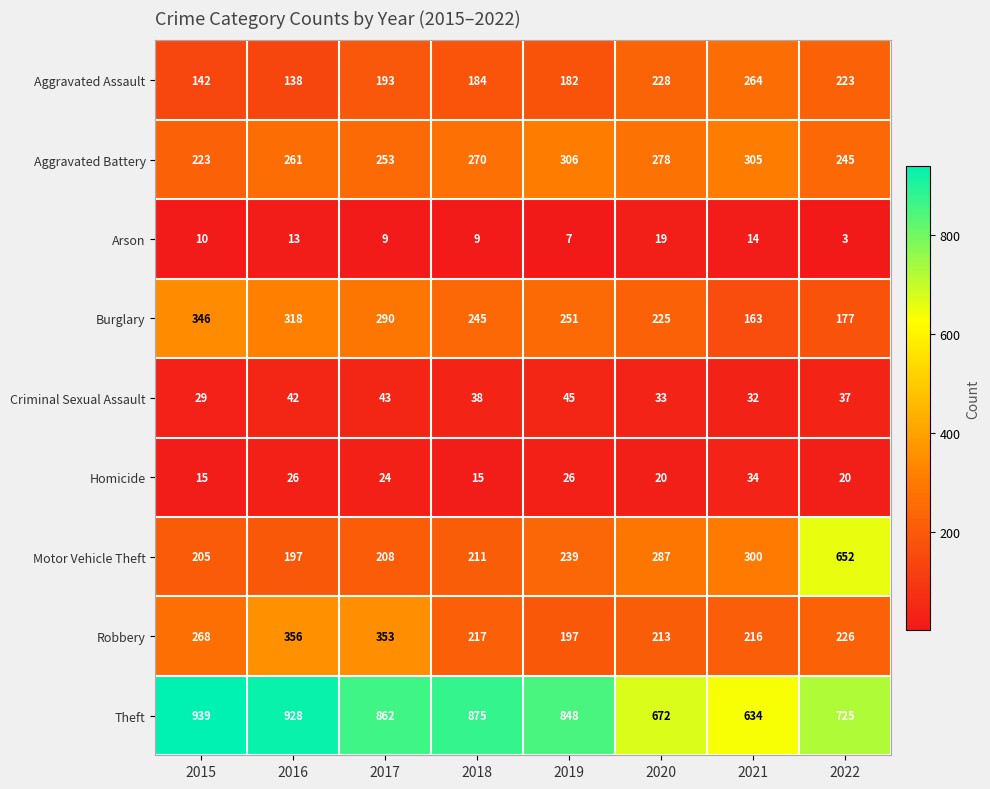

Which series has the largest total across all categories?

Theft